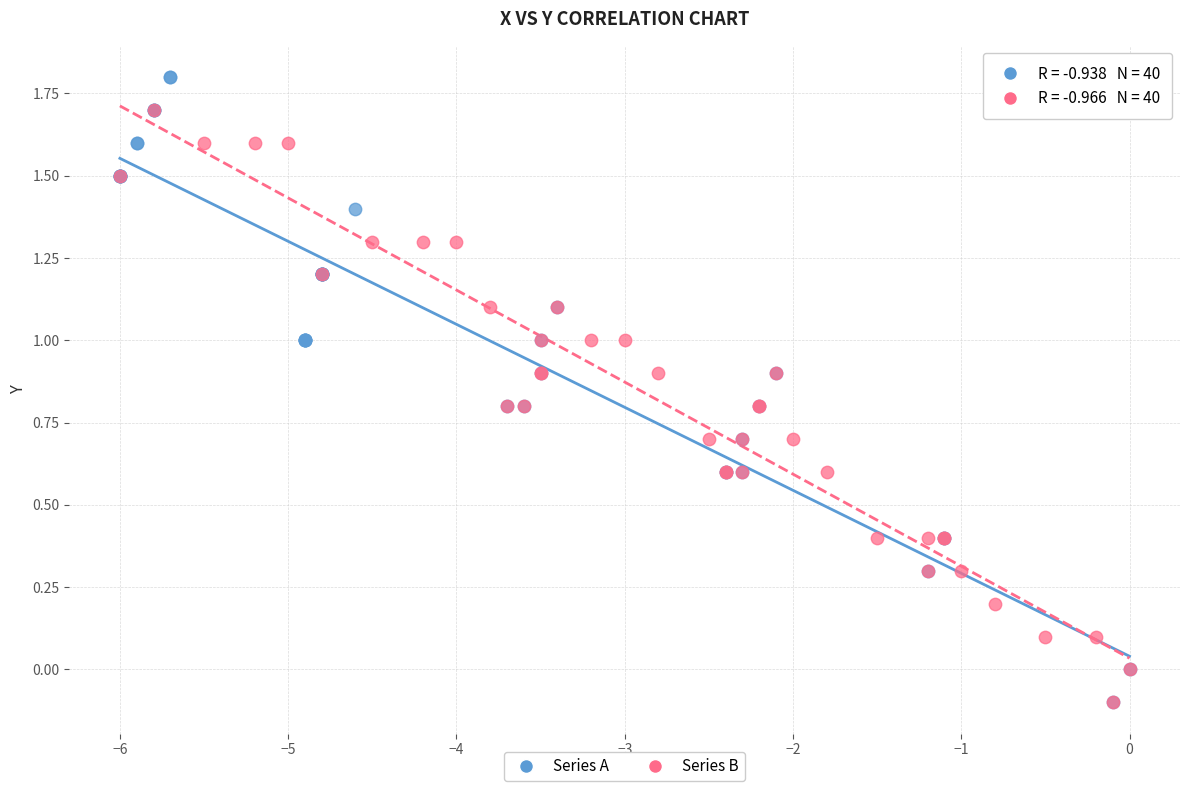

Which series reaches the maximum Y coordinate?

Series A